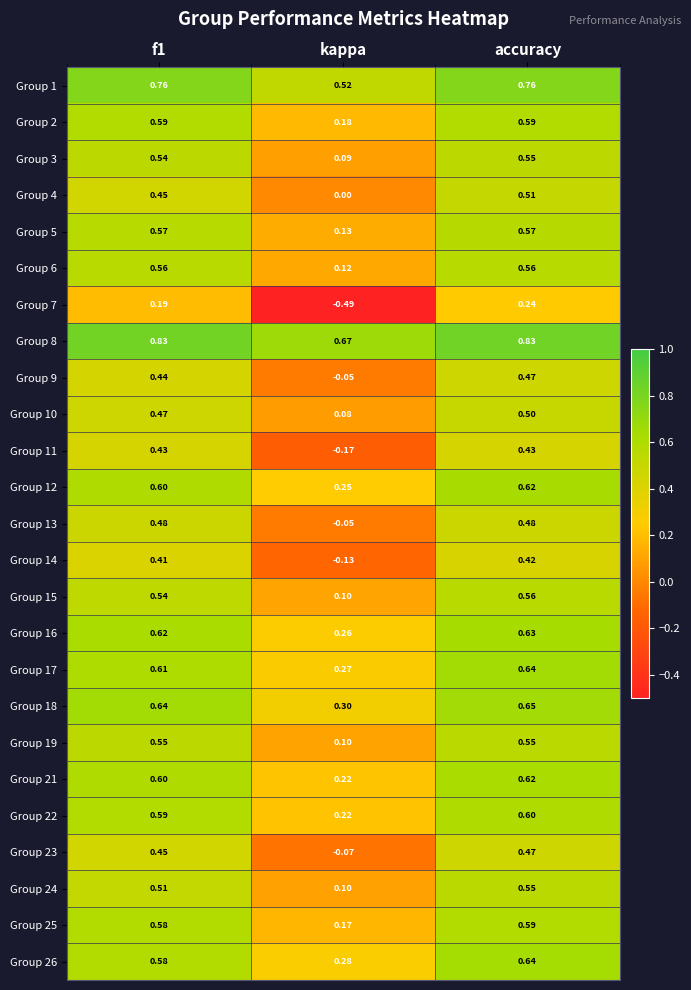

At which category is the sum across all series the highest?

accuracy